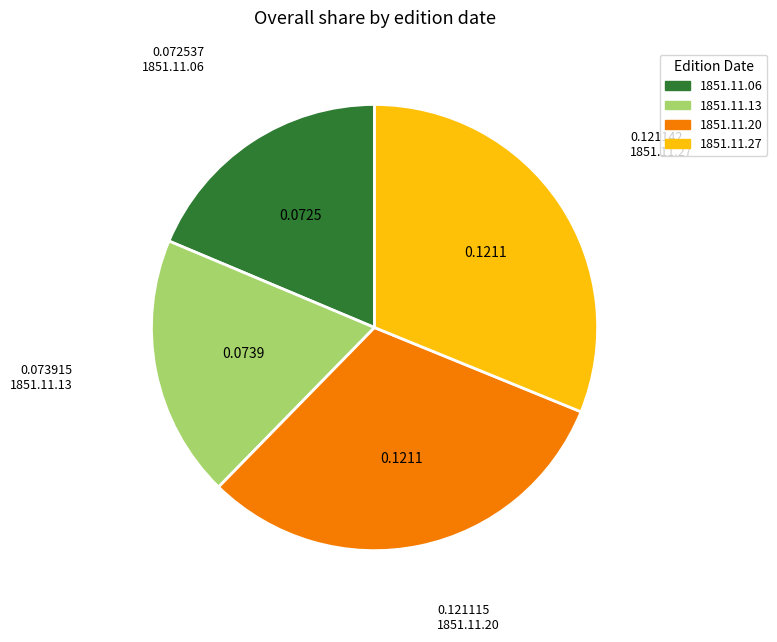

How many slices are in this pie chart?

4